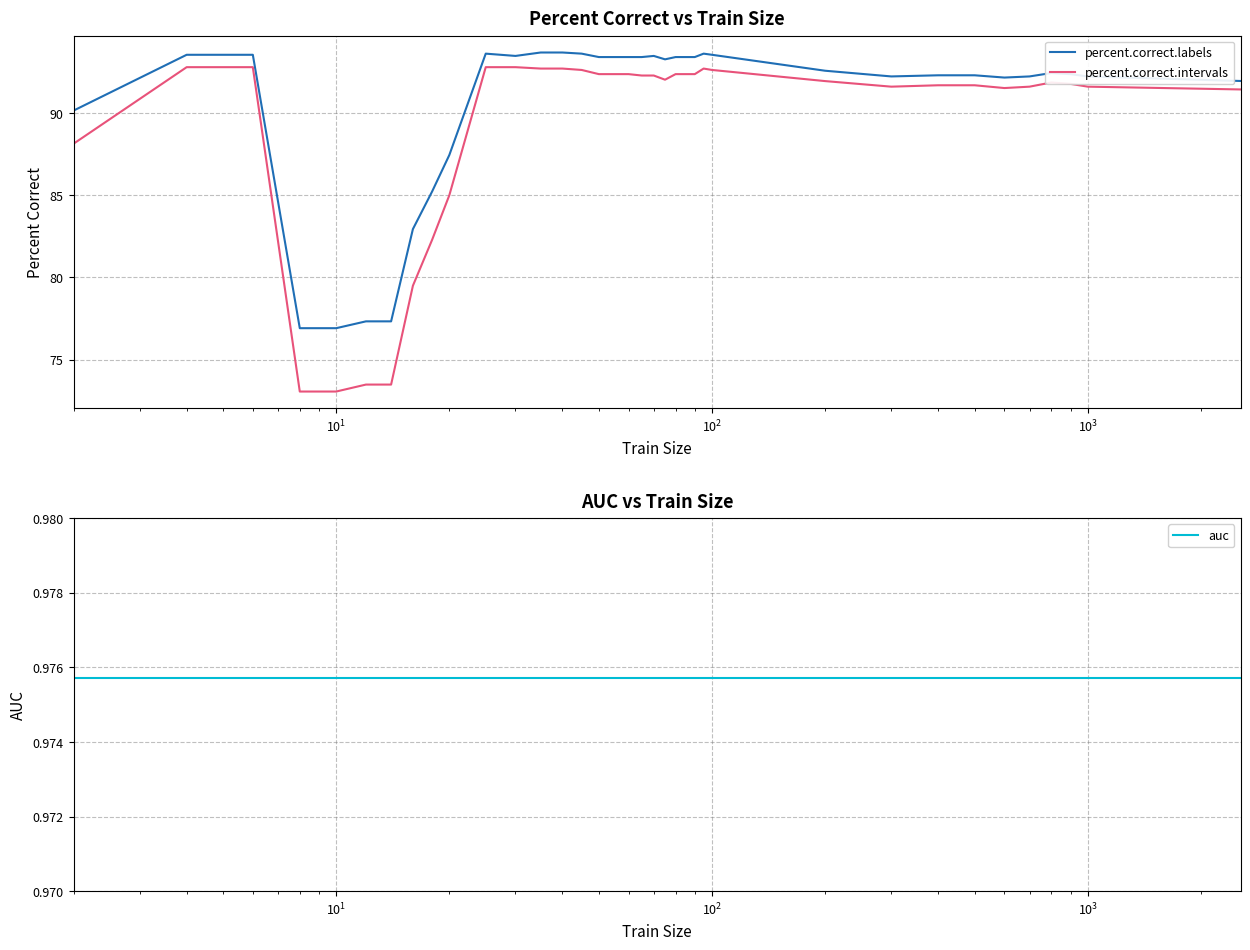

Reading left to right, transcribe all the data shown in this chart.

percent.correct.labels: 90.2	93.6	93.6	76.9	76.9	77.3	77.3	82.9	85.2	87.4	93.6	93.5	93.7	93.7	93.6	93.4	93.4	93.4	93.4	93.5	93.3	93.4	93.4	93.4	93.6	93.6	92.6	92.2	92.3	92.3	92.2	92.2	92.4	92.4	92.2	92.0
percent.correct.intervals: 88.1	92.8	92.8	73.1	73.1	73.5	73.5	79.5	82.3	85.0	92.8	92.8	92.7	92.7	92.6	92.4	92.4	92.4	92.3	92.3	92.0	92.4	92.4	92.4	92.7	92.6	91.9	91.6	91.7	91.7	91.5	91.6	91.9	91.8	91.6	91.4
auc: 1.0	1.0	1.0	1.0	1.0	1.0	1.0	1.0	1.0	1.0	1.0	1.0	1.0	1.0	1.0	1.0	1.0	1.0	1.0	1.0	1.0	1.0	1.0	1.0	1.0	1.0	1.0	1.0	1.0	1.0	1.0	1.0	1.0	1.0	1.0	1.0